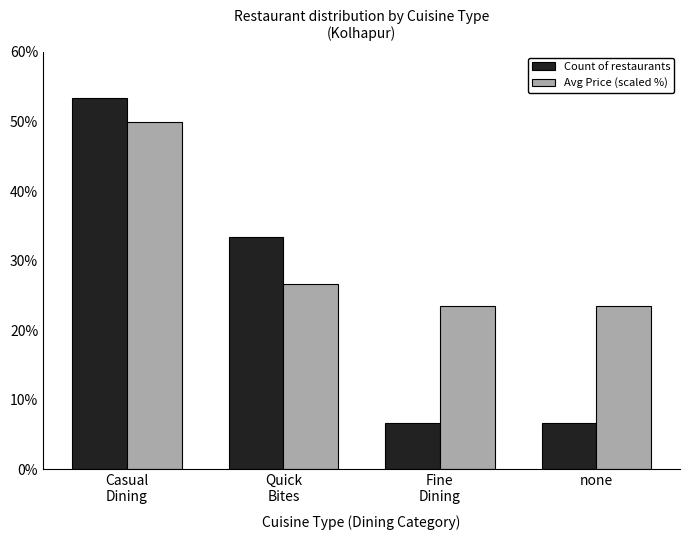

Is it true that Count of restaurants equals 6.7 at Fine
Dining?

True